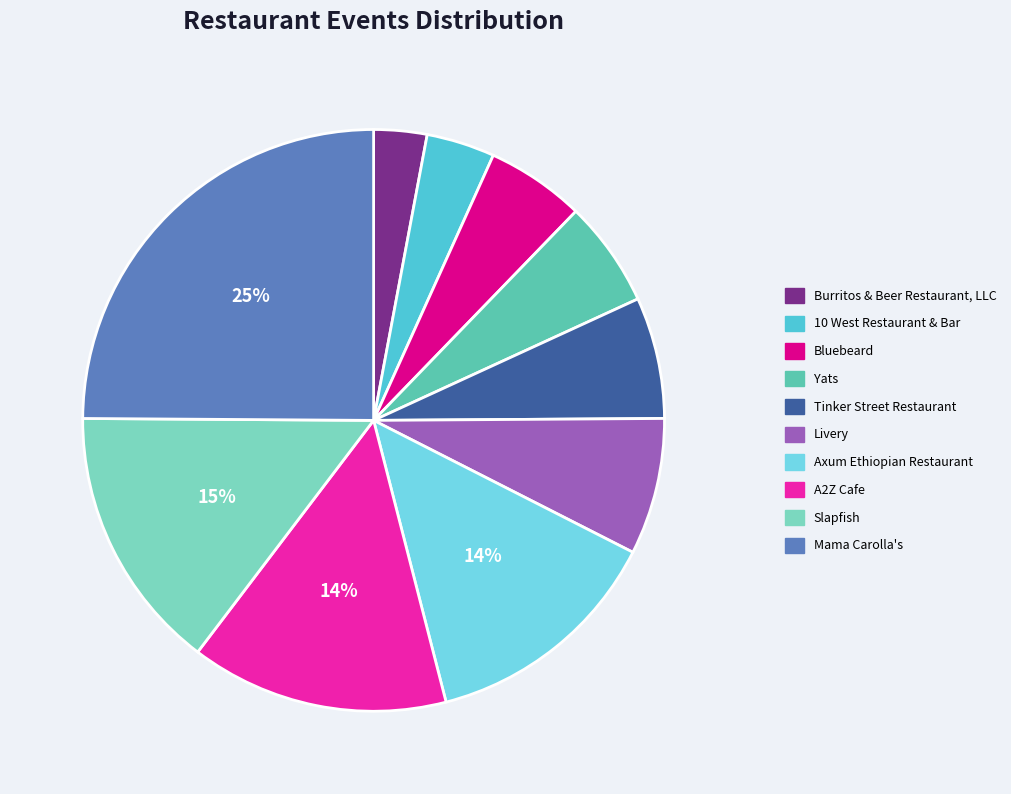

To the nearest percent, what percentage of the pie is Yats?

6%